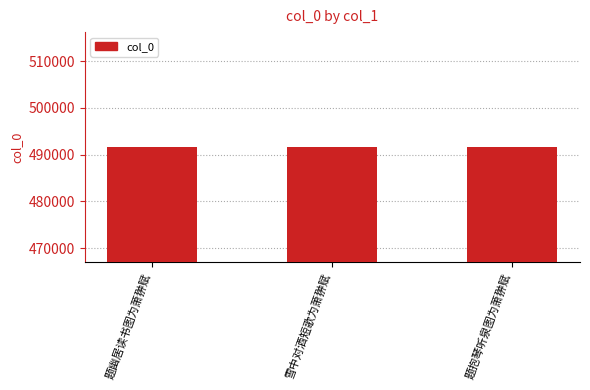

Approximately how many times larger is the value at 题抱琴听泉图为萧翀赋 compared to 题幽居读书图为萧翀赋?

1.0